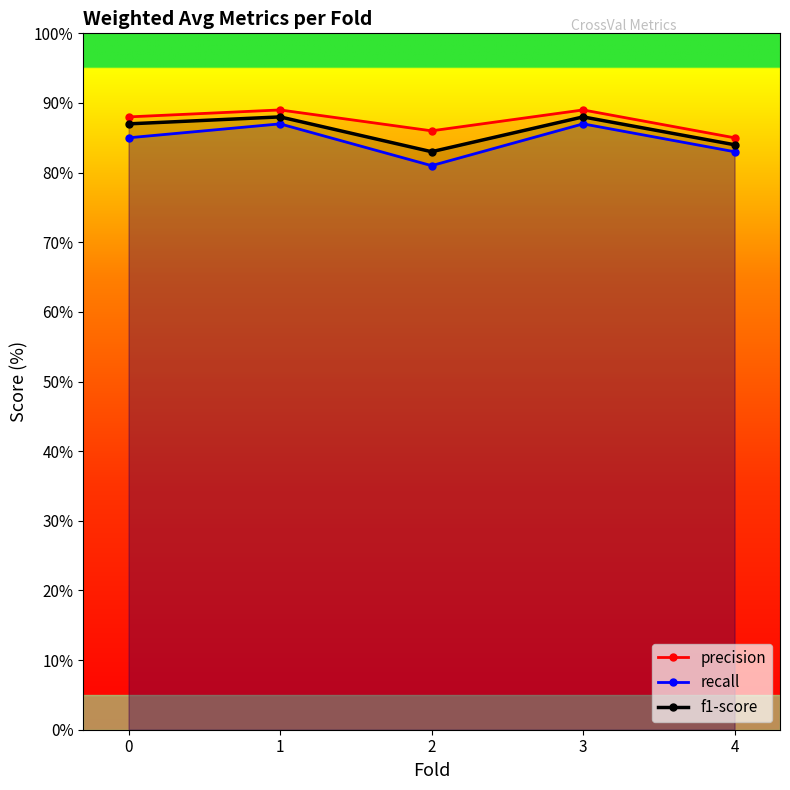

At which category does recall reach its first local peak?

1